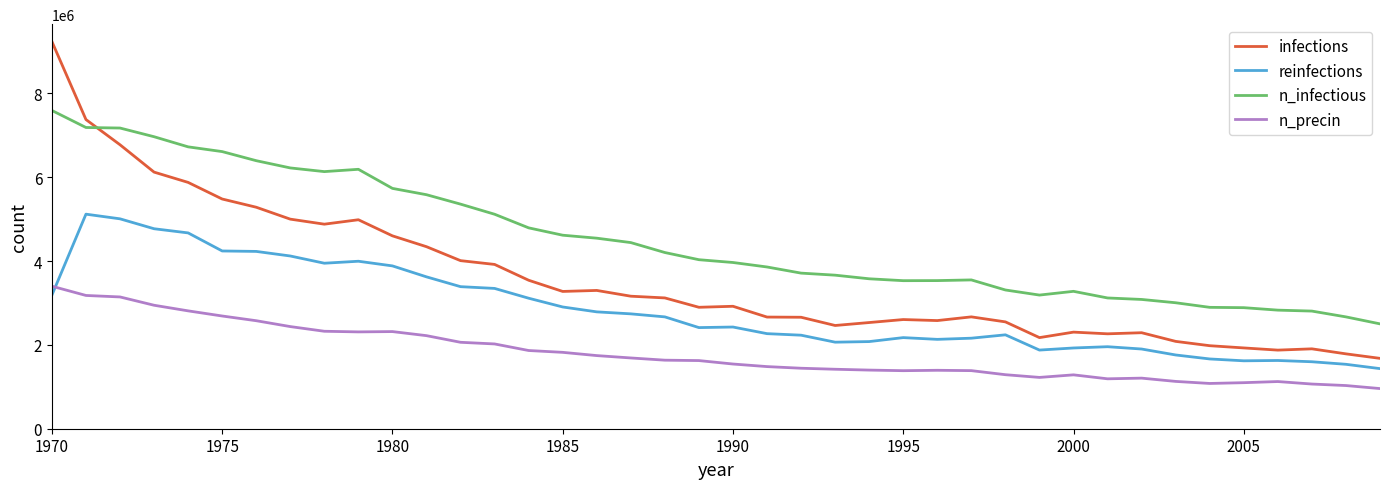

True or false: n_precin and infections intersect in this chart.

False